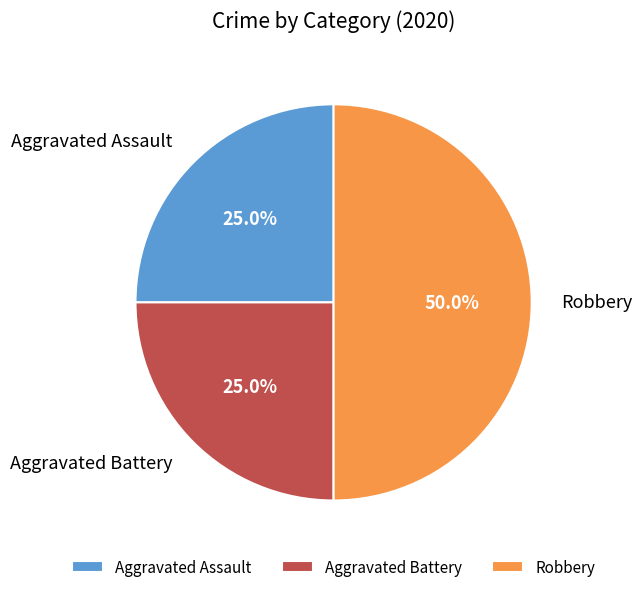

Which has a higher value, Aggravated Battery or Robbery?

Robbery